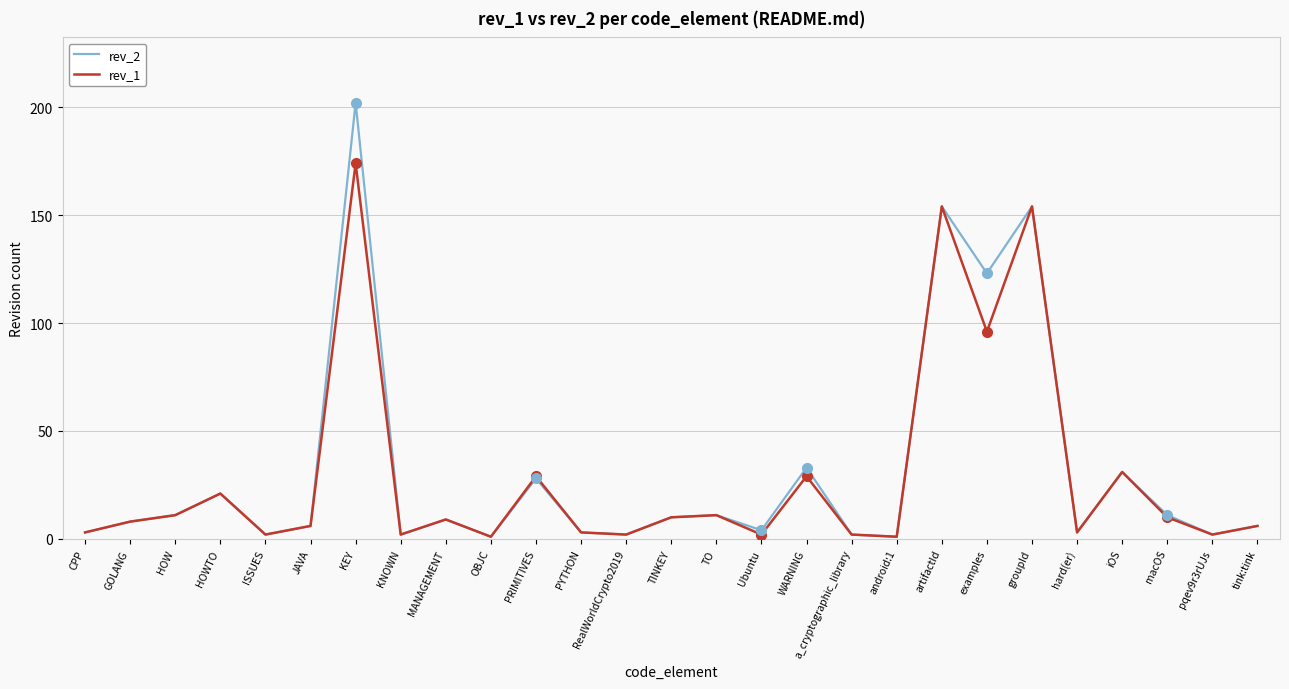

The value of rev_1 at HOW is 11. True or false?

True